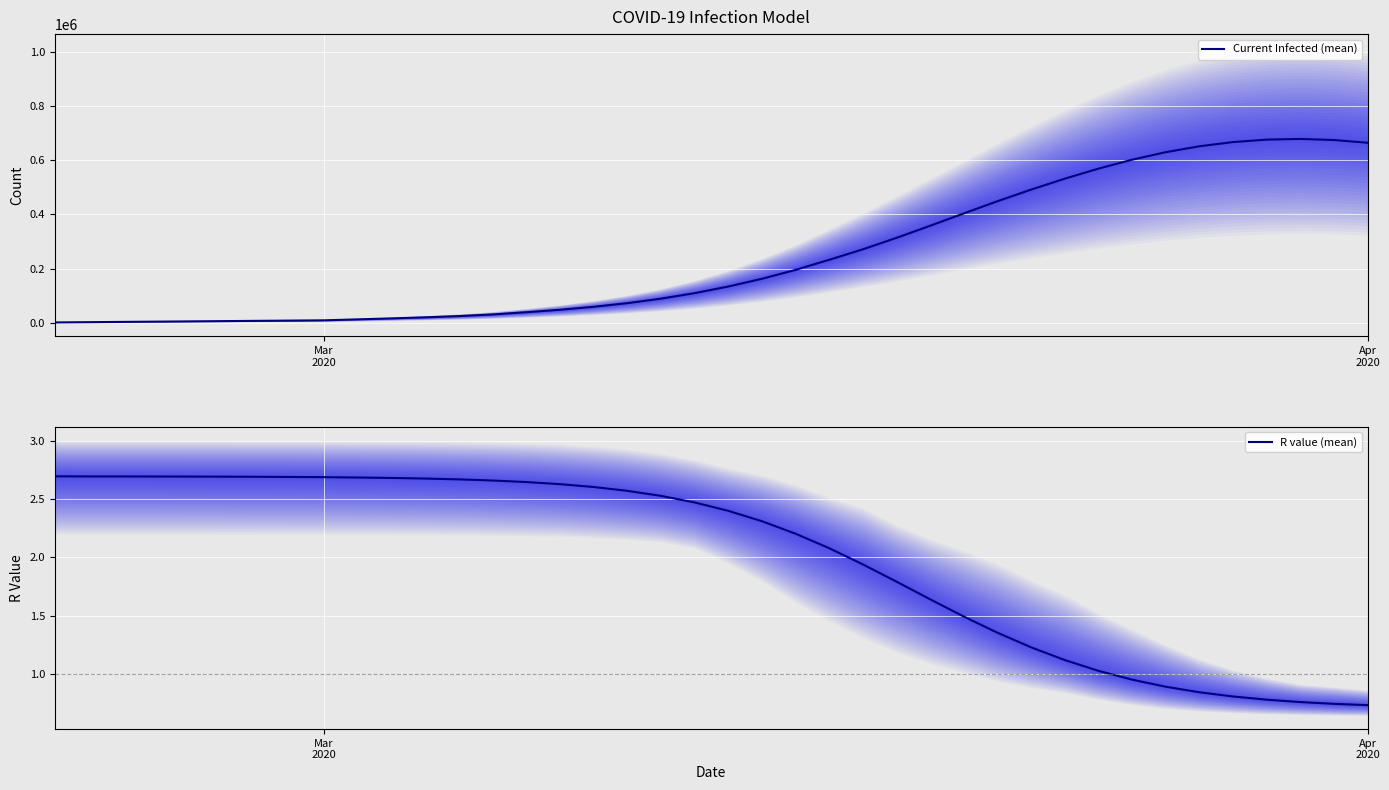

What is the maximum value for Current Infected (mean)?

679230